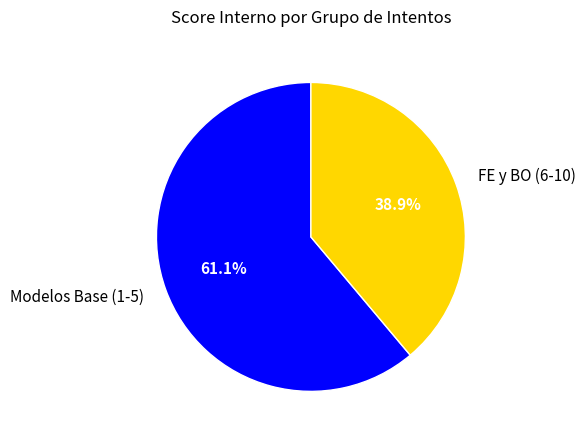

Which slice is the largest?

Modelos Base (1-5)